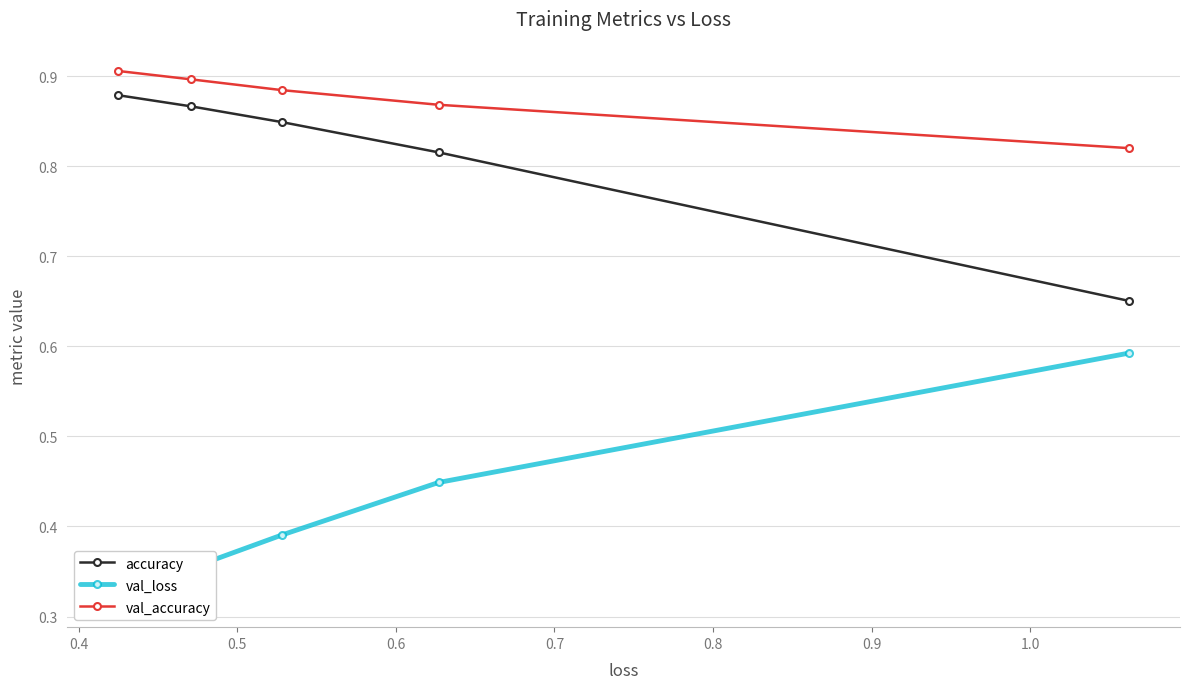

What value does the val_loss series have at 0.5?

0.4